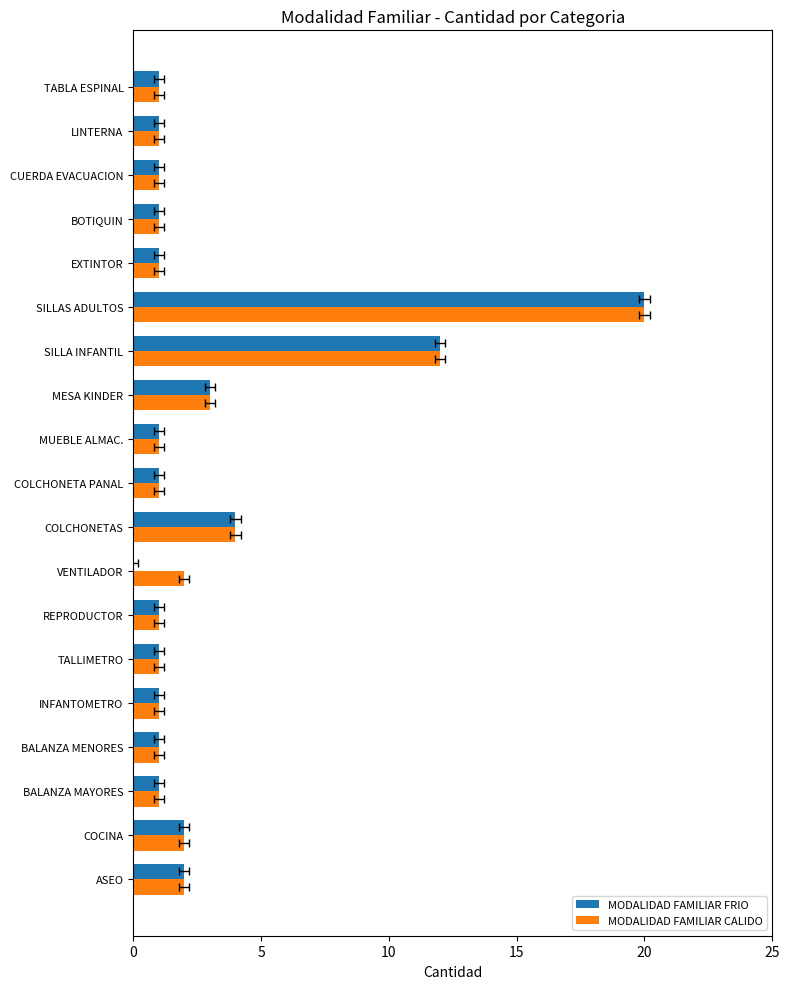

What is the sum of the MODALIDAD FAMILIAR FRIO values at EXTINTOR and COLCHONETA PANAL?

2